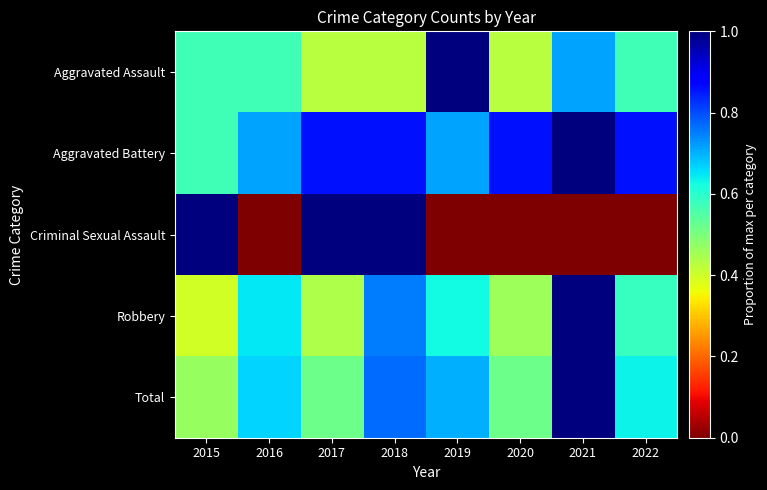

Between 2020 and 2017, which is larger?

2020